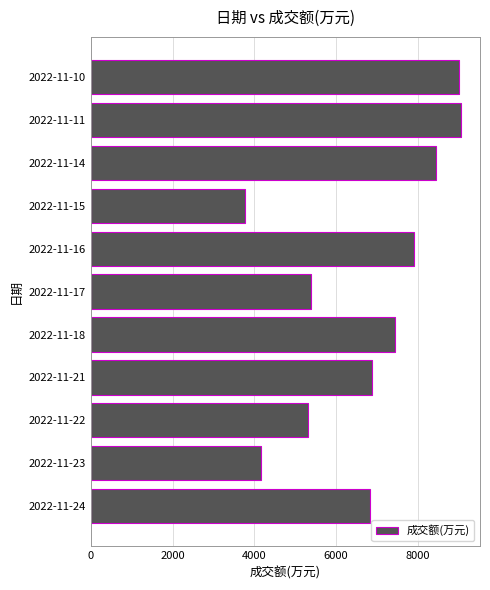

What is the ratio of the value at 2022-11-23 to the value at 2022-11-22?

0.8